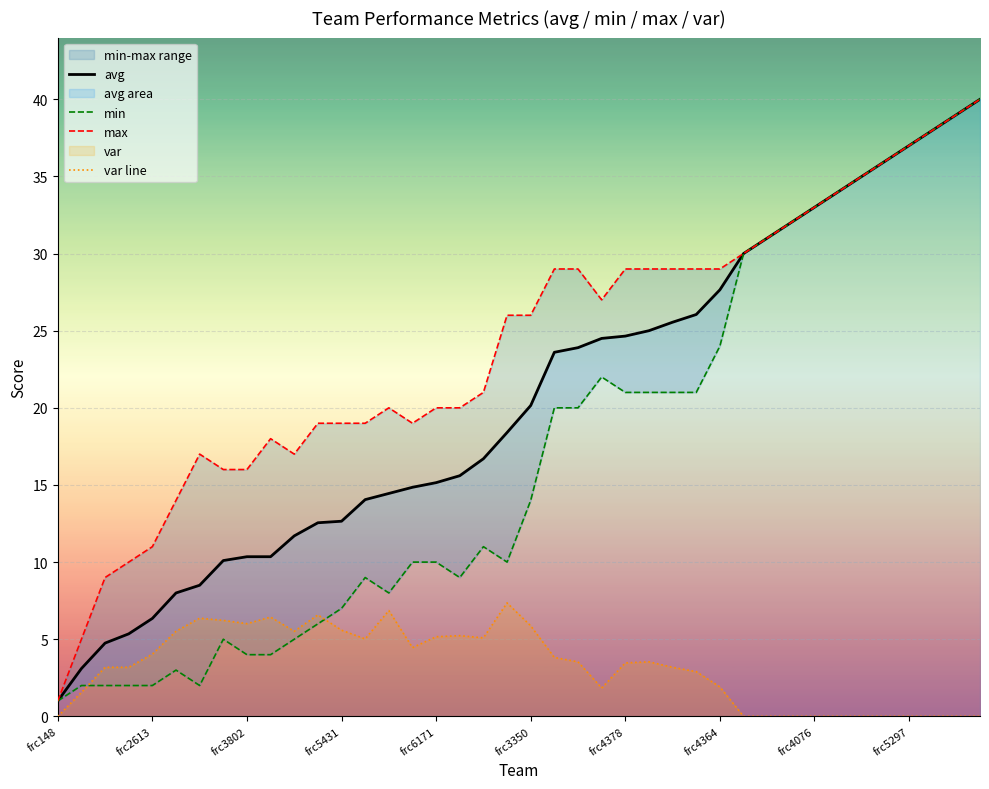

True or false: var line has a value of 8.7 at frc6171.

False